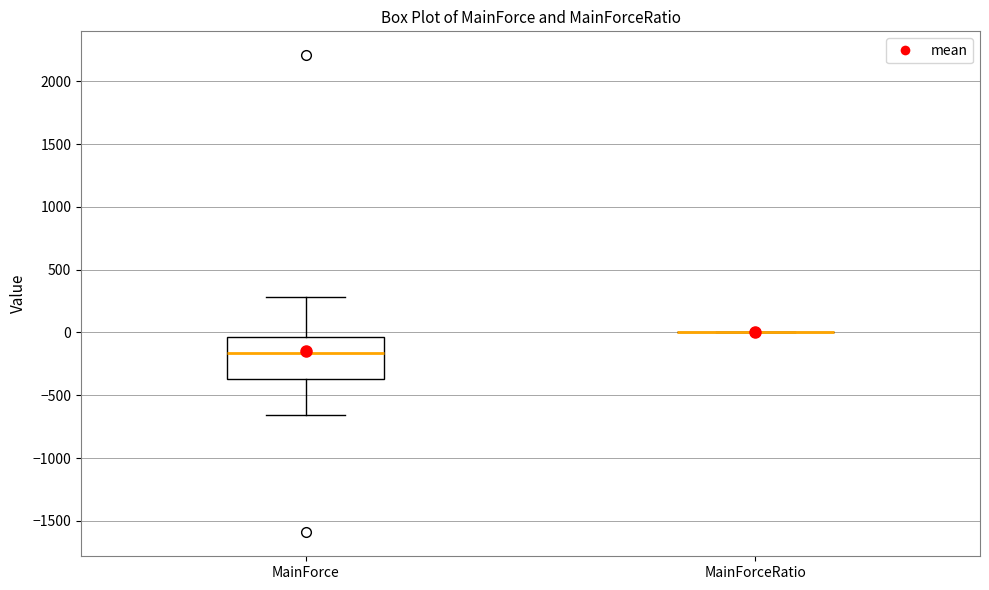

Reading left to right, read every box against the y-axis: the position of its median line, the range the box covers, and the ends of its whiskers. The values are not printed on the chart, so give them approximately, as read against the axis.

MainForce: median -150, box -350 to -50, whiskers -650 to 300
MainForceRatio: box collapsed to a line at 0, whiskers 0 to 0